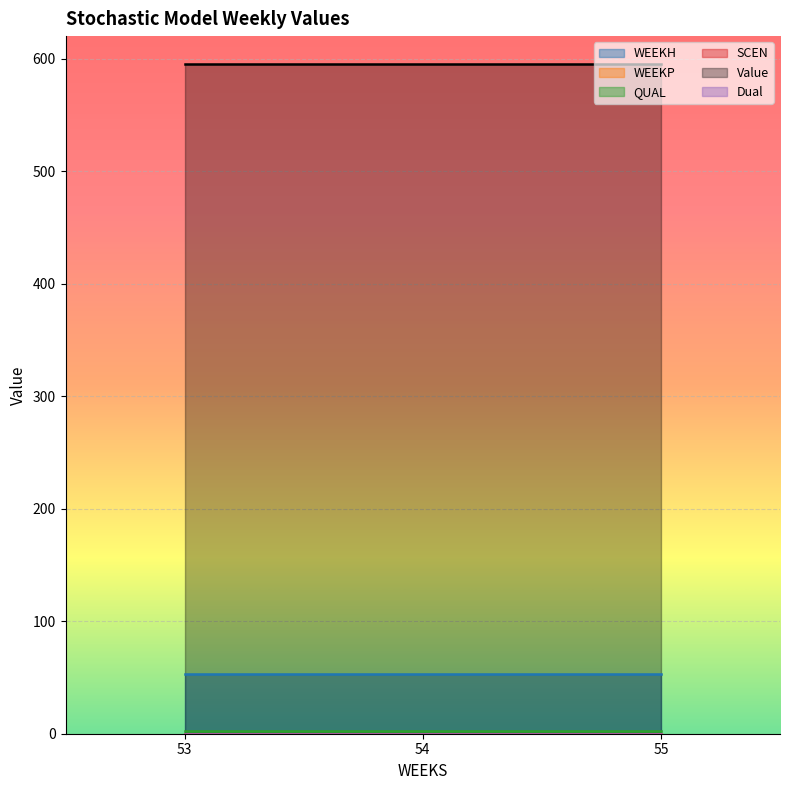

The QUAL series shows 2.6 at 55. True or false?

False